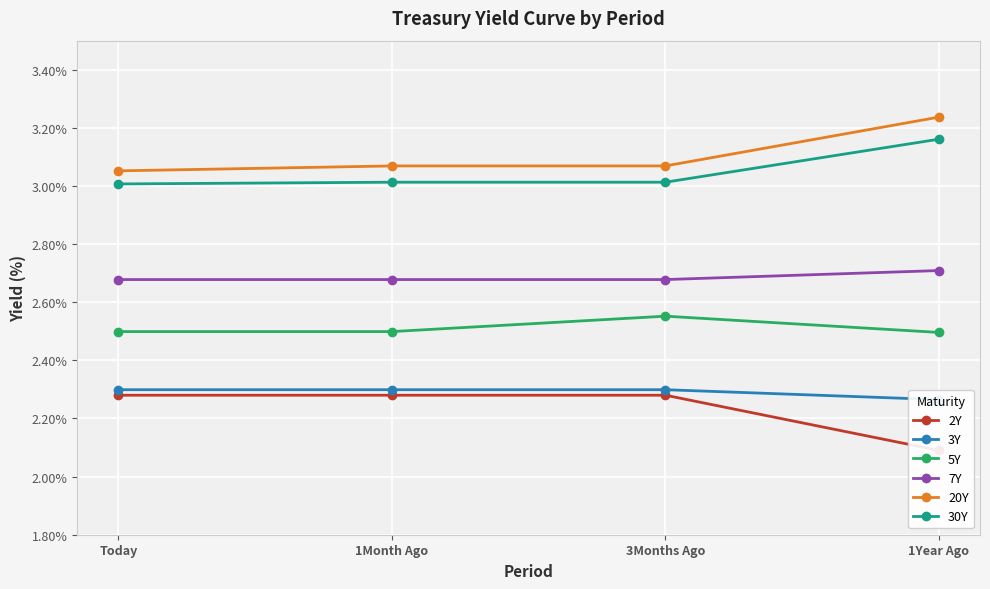

Is this an area chart (filled region under the line)?

No